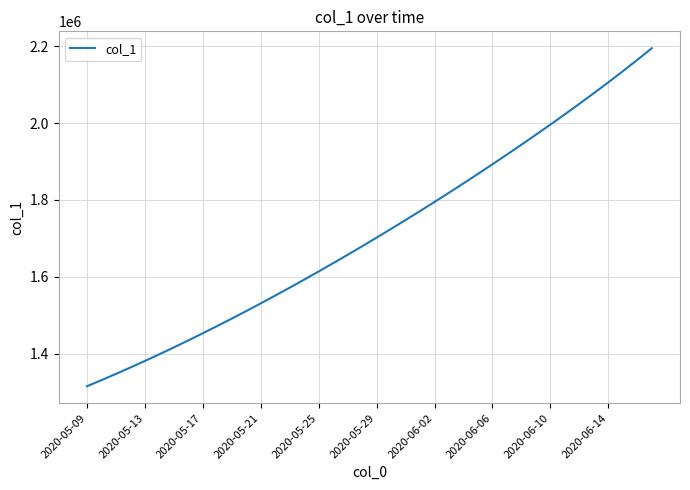

What is the minimum value shown in the chart?

1315099.0